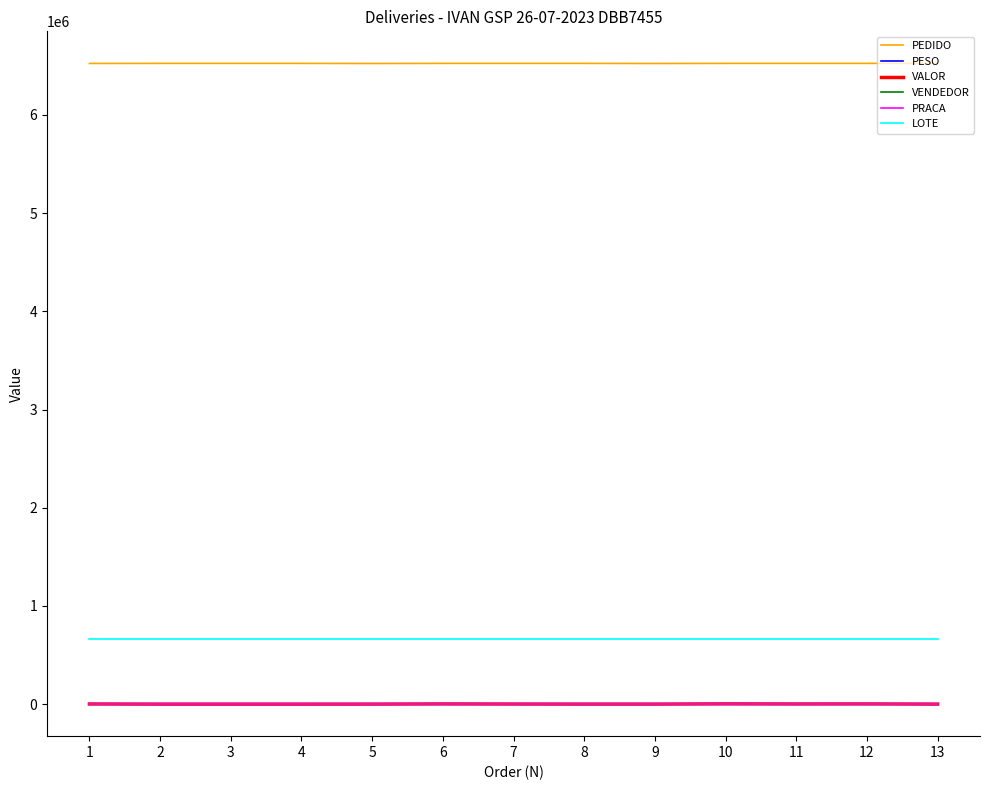

True or false: PEDIDO and VALOR cross at least once.

False